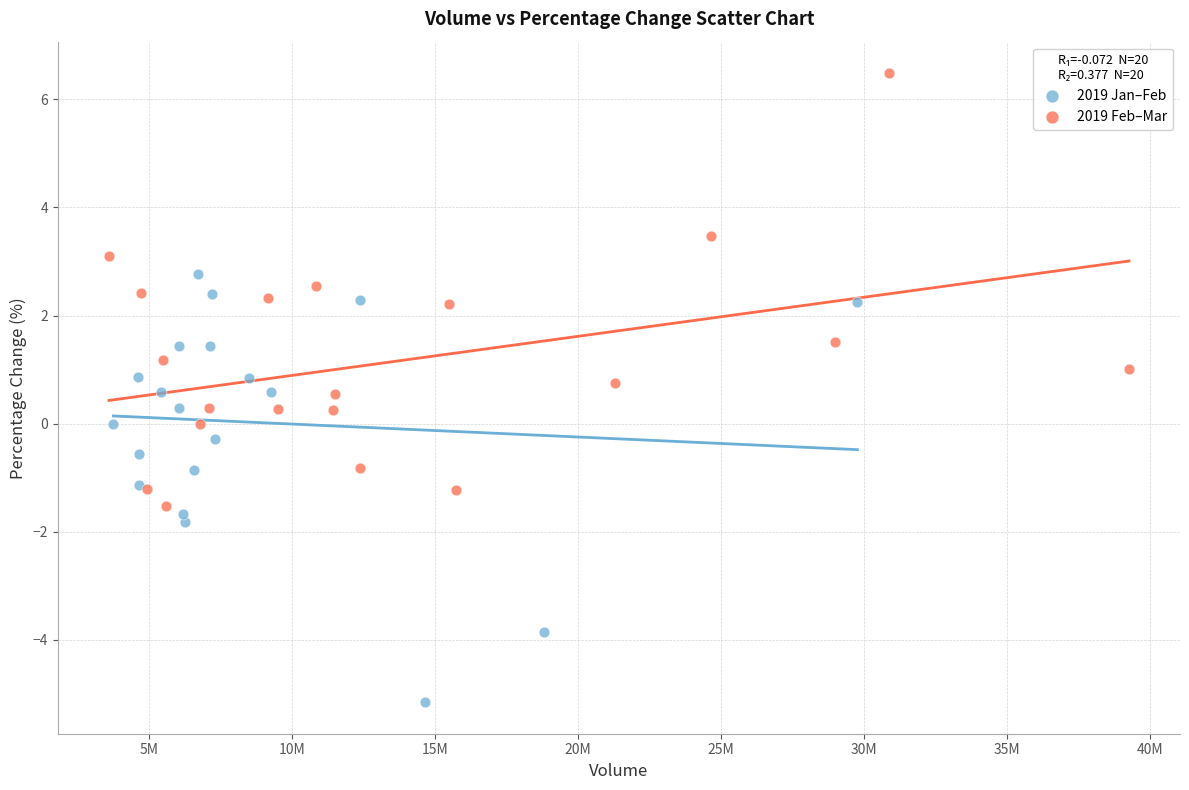

Which series contains the lowest Y value?

2019 Jan–Feb